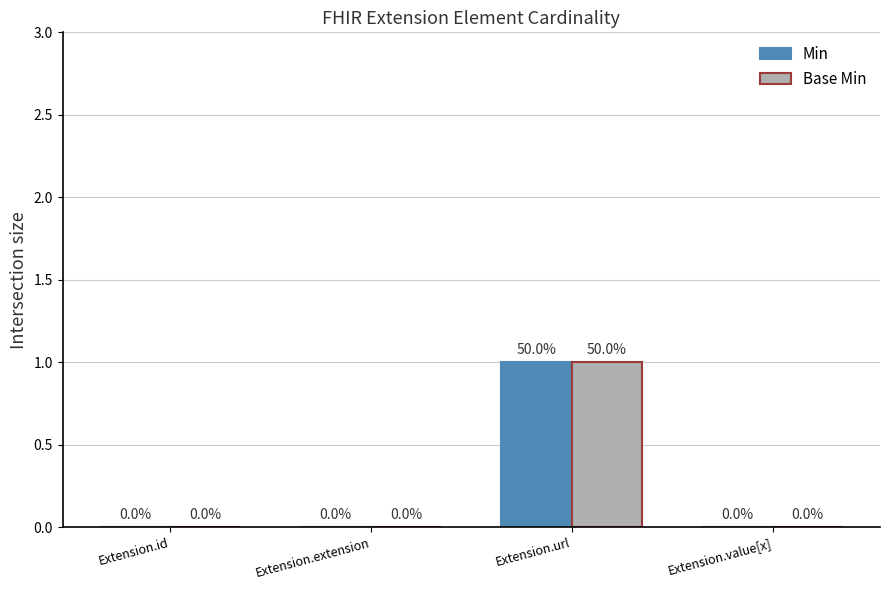

How many positive values does the Min series have?

1